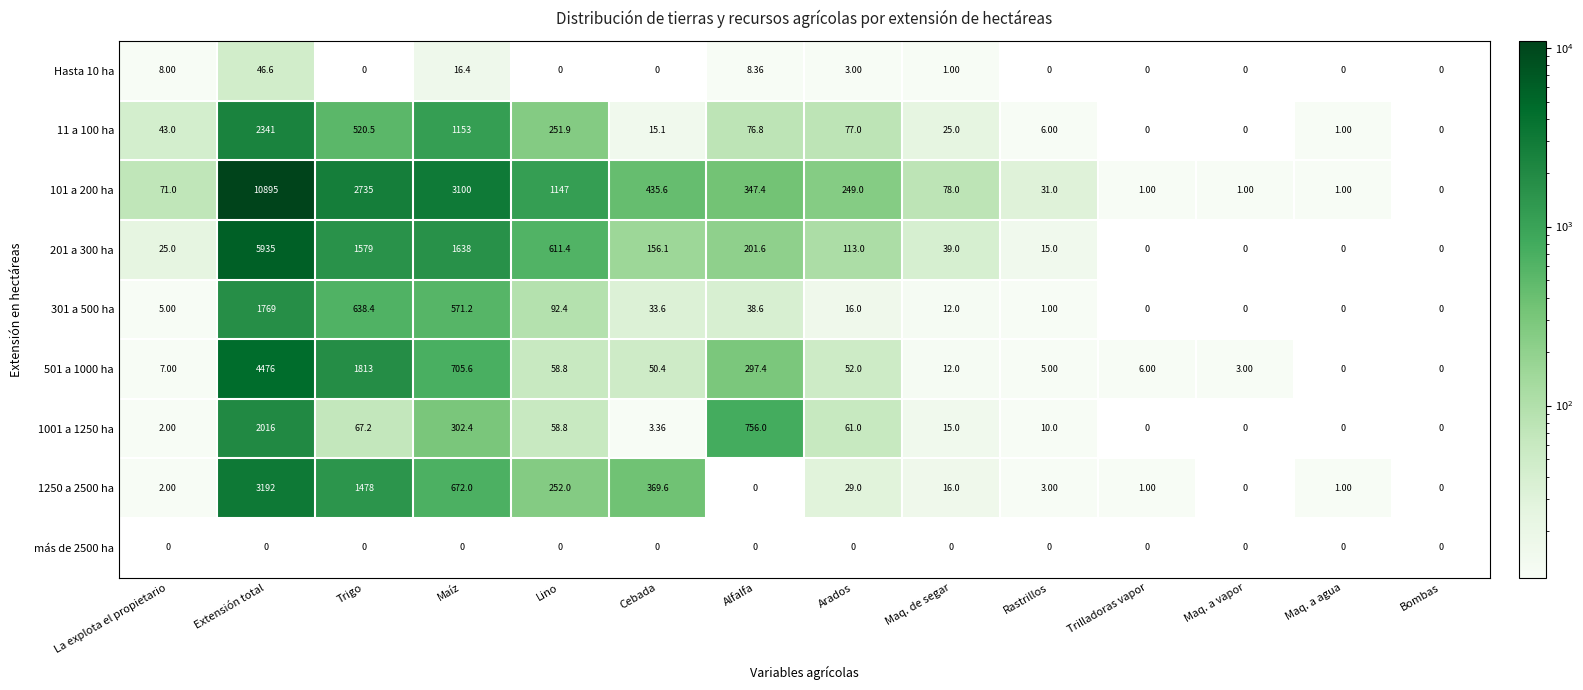

Count the number of categories in the chart.

14